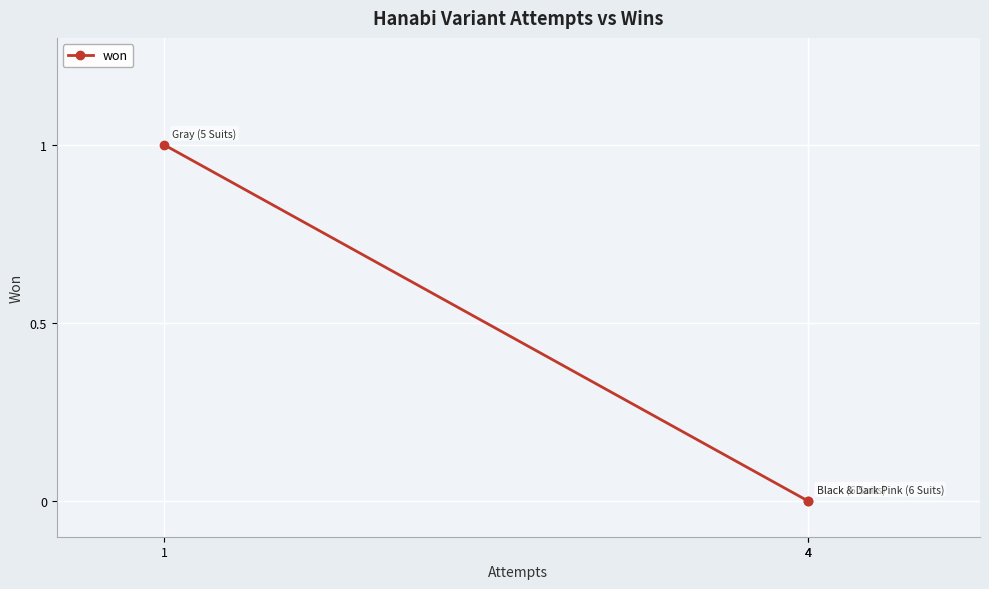

How many values are above zero?

1